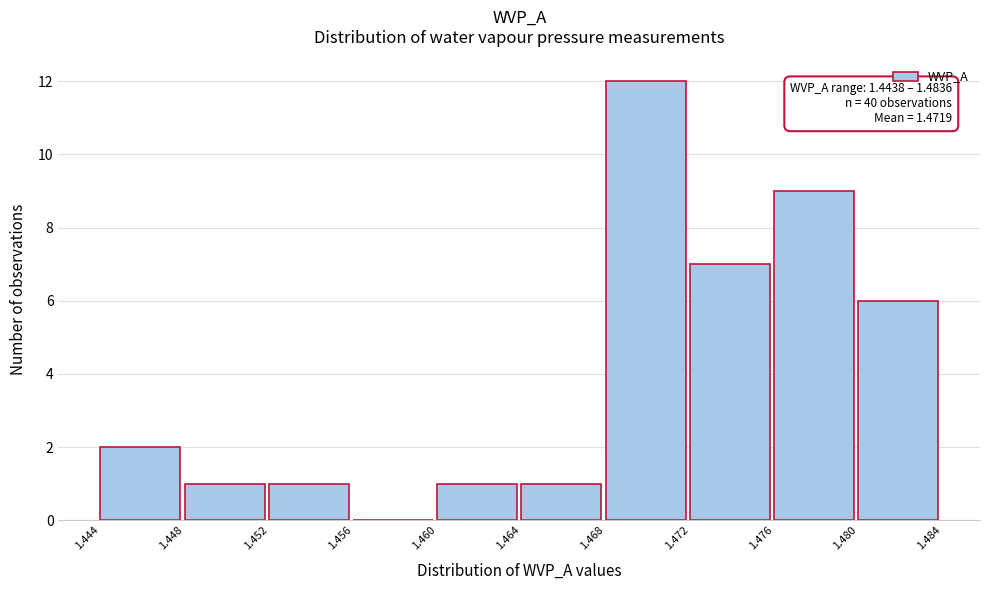

Over which range of the x-axis is the bar tallest?

1.468 to 1.472